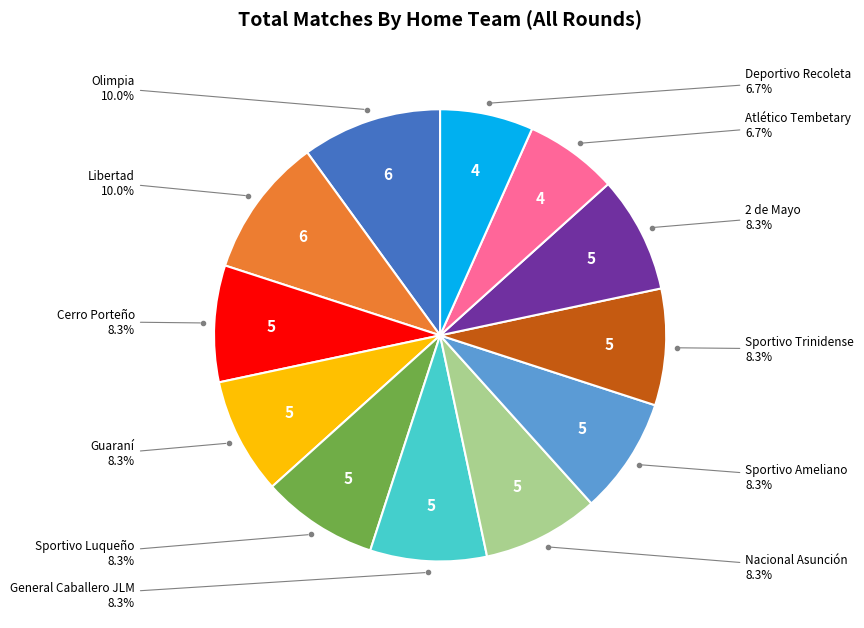

Is there a majority slice in this chart?

No